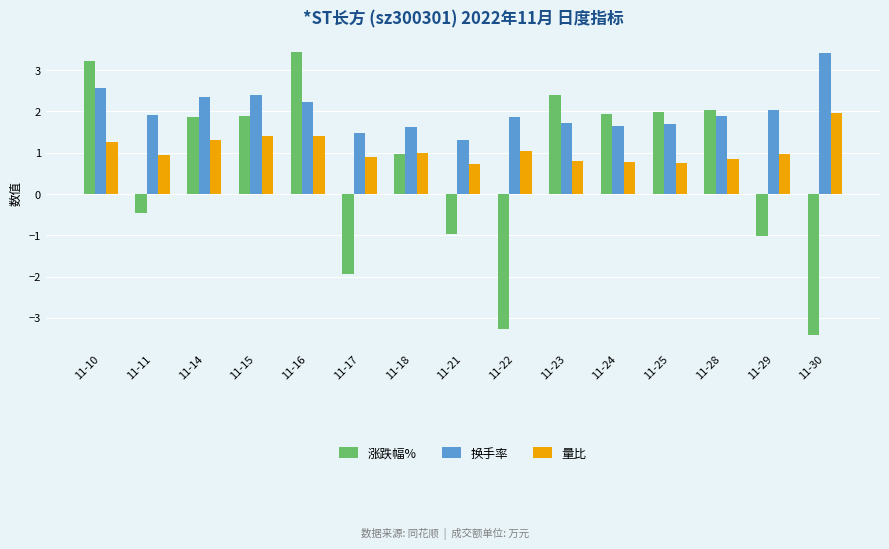

At which label is 涨跌幅% closest to 0?

11-11